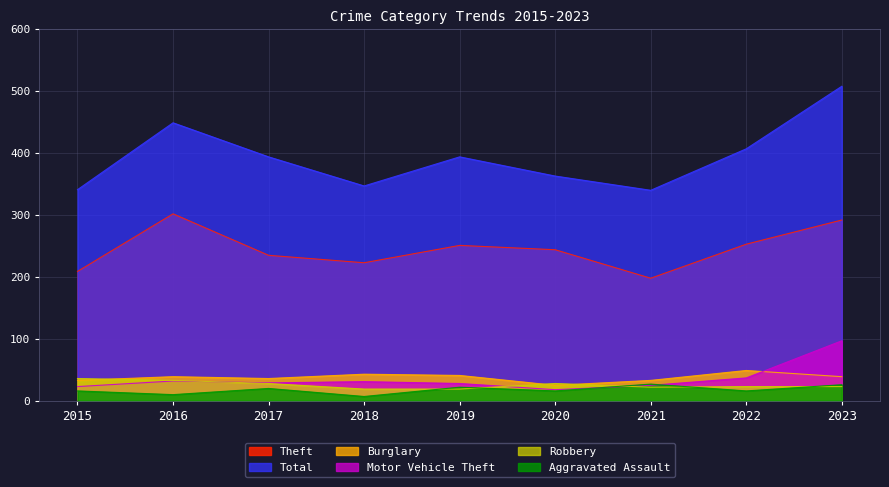

True or false: Theft has more than 2 points higher than both neighbors.

False